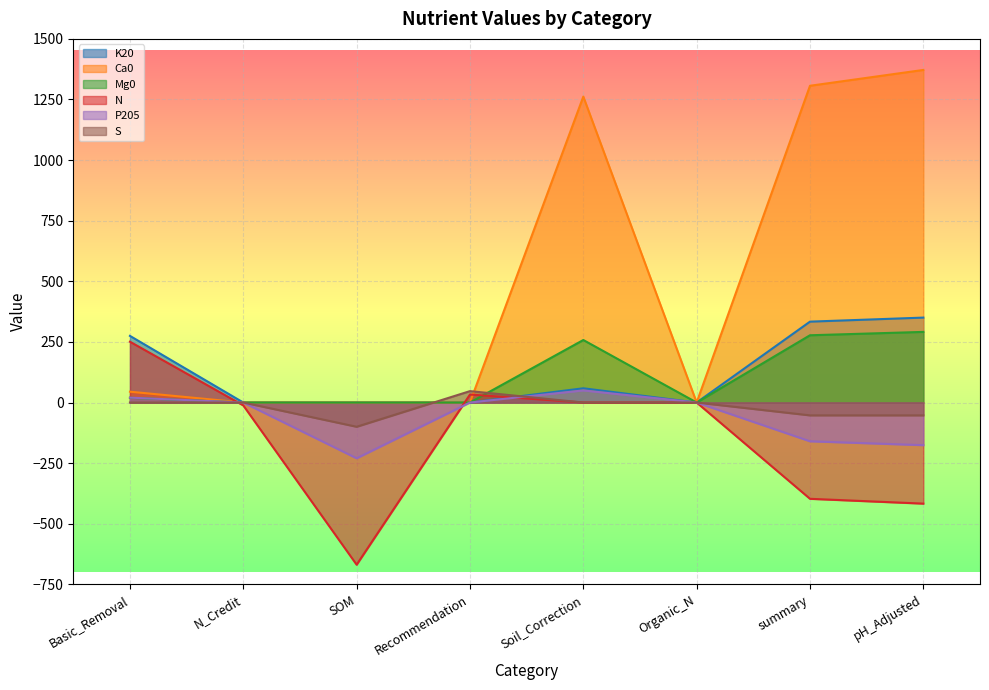

What is the label of the 6th point from the left?

Organic_N